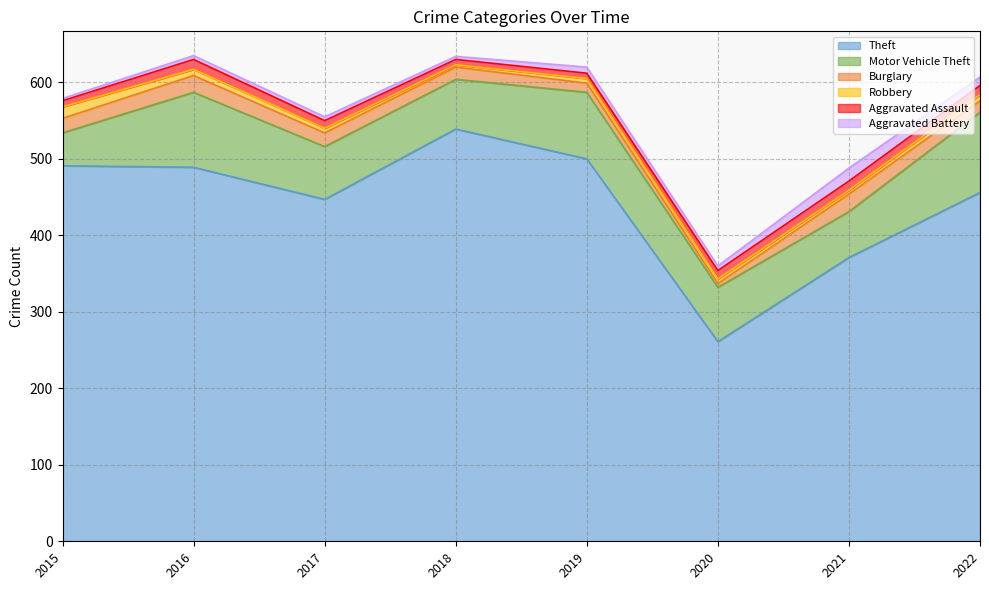

What is the difference between the second highest and second lowest values in the Aggravated Battery series?

7